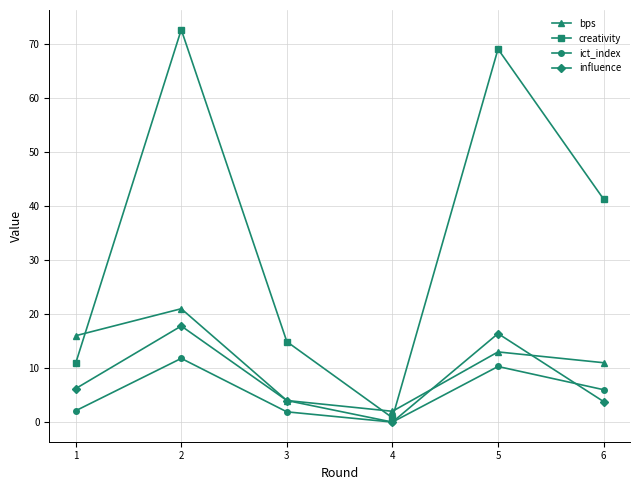

Which series has the largest total across all categories?

creativity